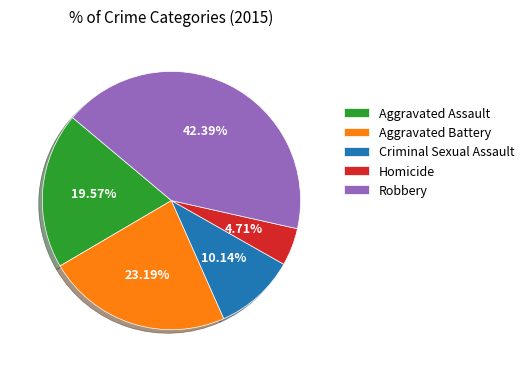

Count the number of slices in the pie.

5